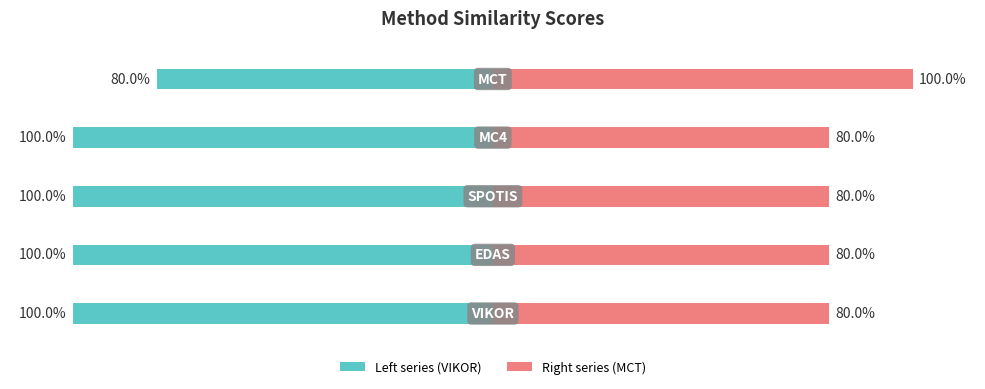

How many data points in Left (VIKOR) are above -100?

1